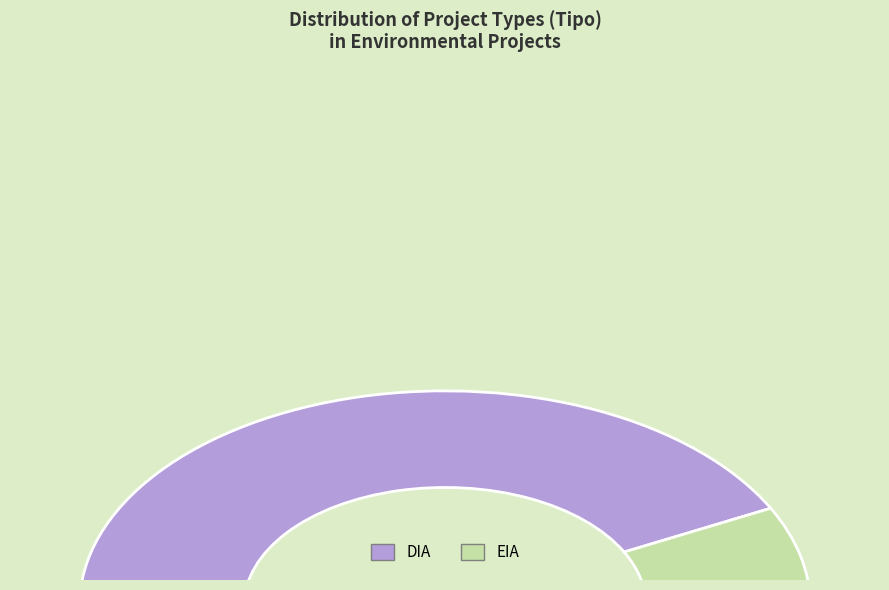

What is the smallest slice in the pie chart?

EIA